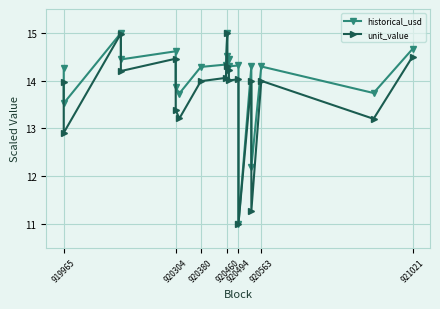

How many values in the unit_value series exceed 14?

11